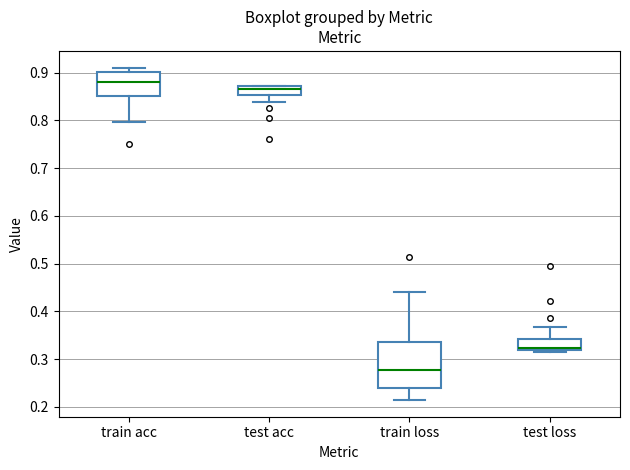

Comparing the boxes themselves (not the whiskers), which one is the tallest?

train loss